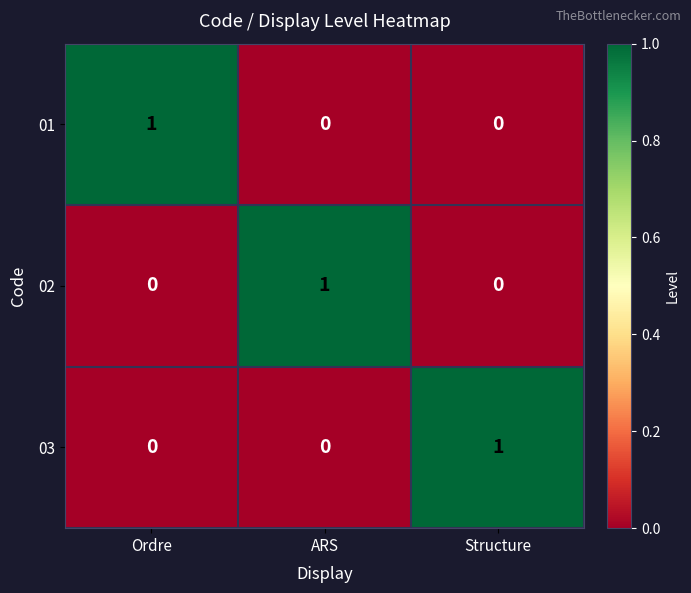

At which label does 01 reach its peak?

Ordre